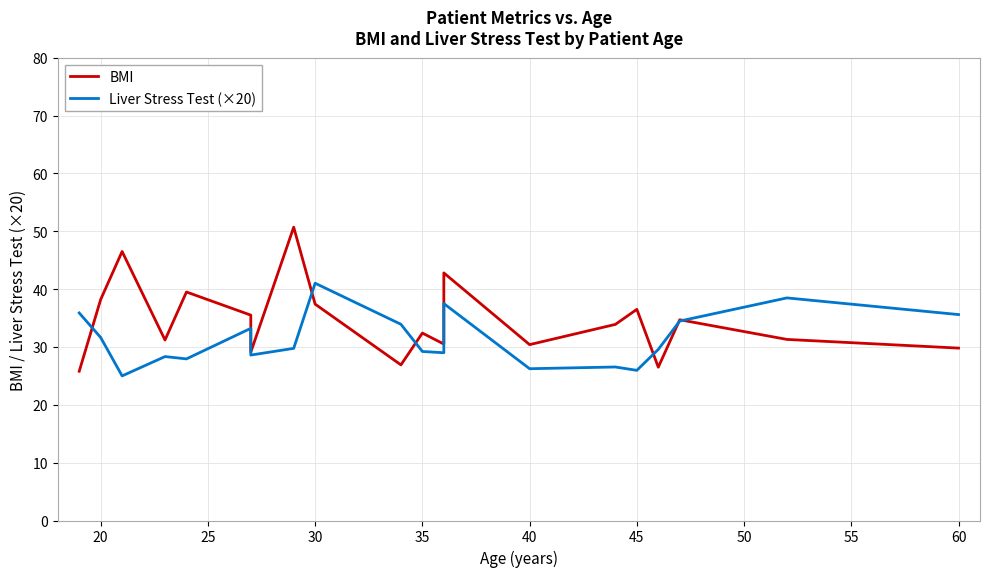

Which series ends up on top after the final intersection of Liver Stress Test (×20) and BMI?

Liver Stress Test (×20)